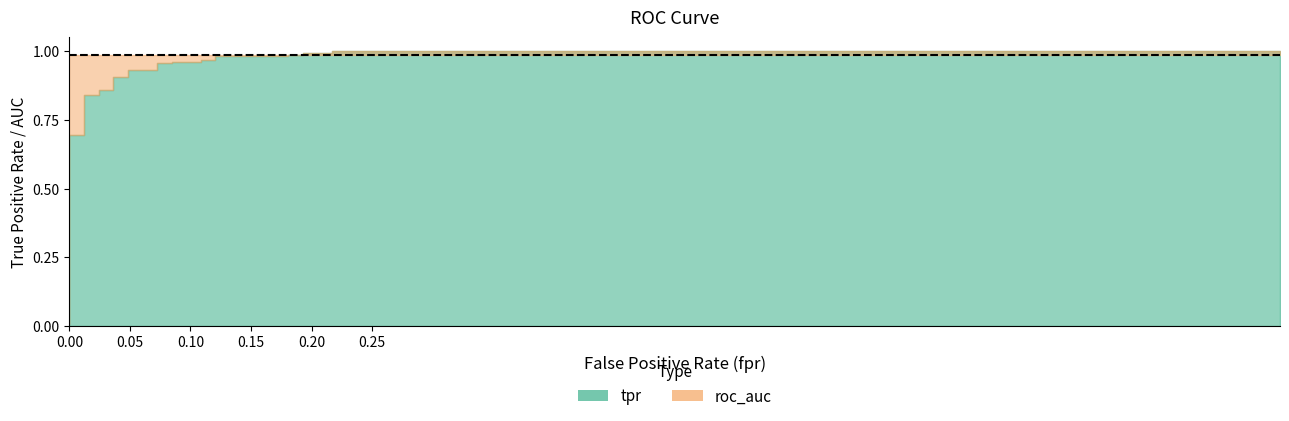

The fpr series shows 0.0 at 14. True or false?

False